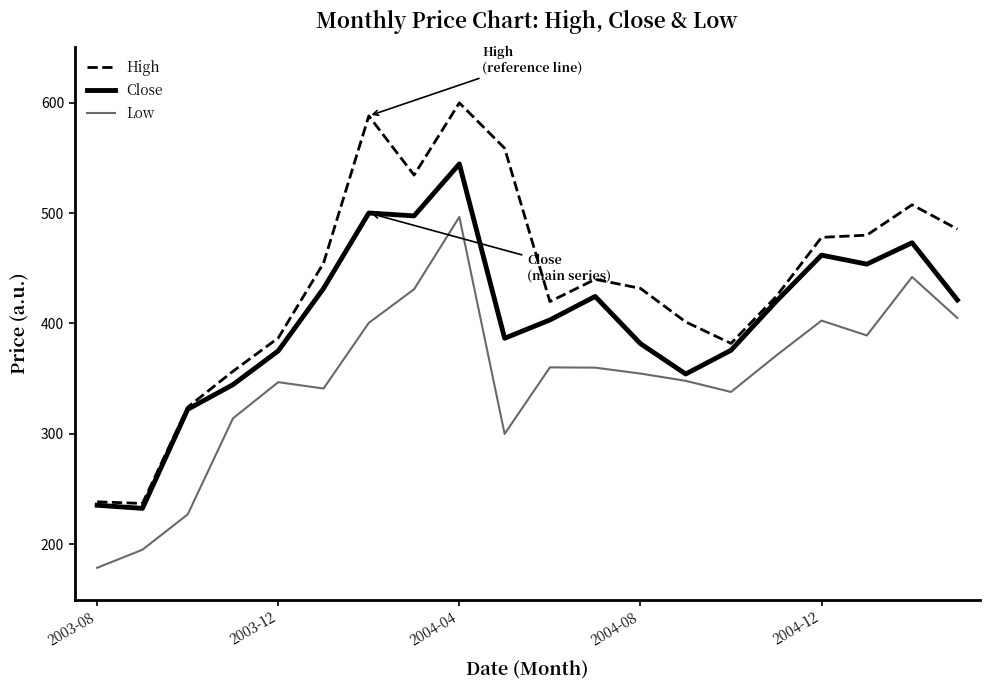

True or false: Low and High cross at least once.

False